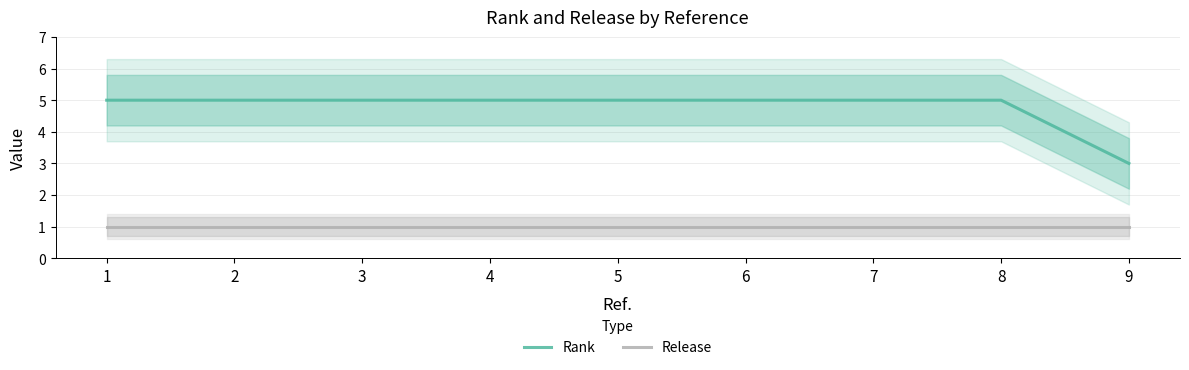

What is the smallest value displayed?

1